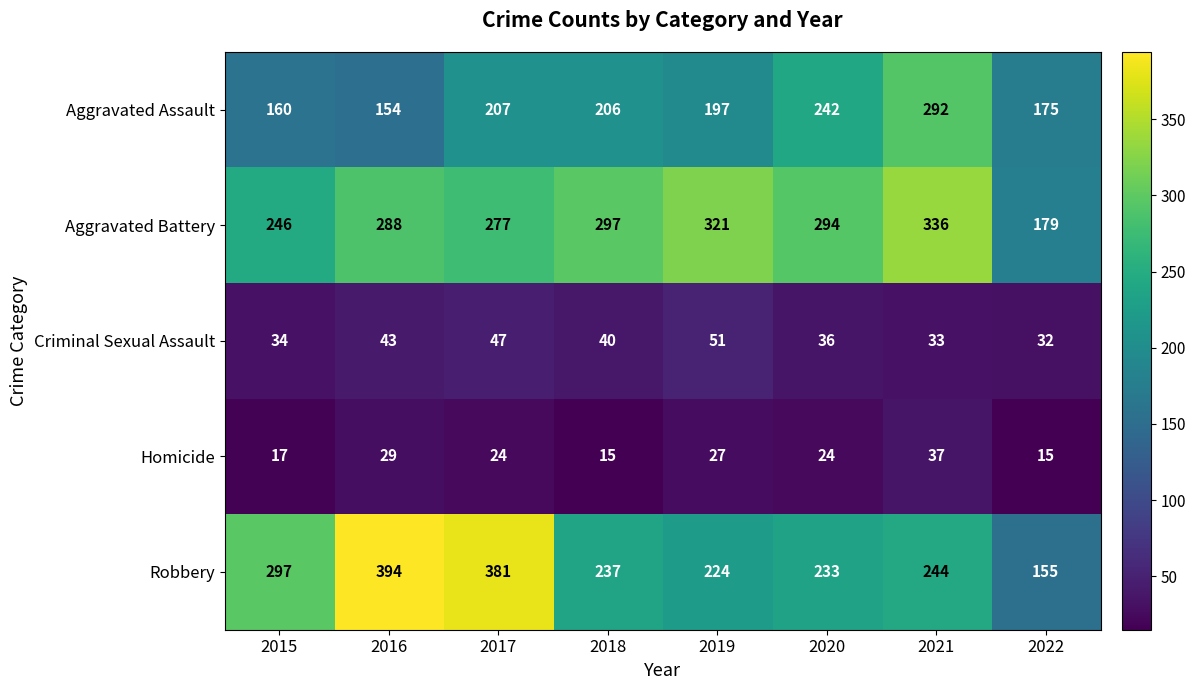

Which series changed the most between 2015 and 2021?

Aggravated Assault